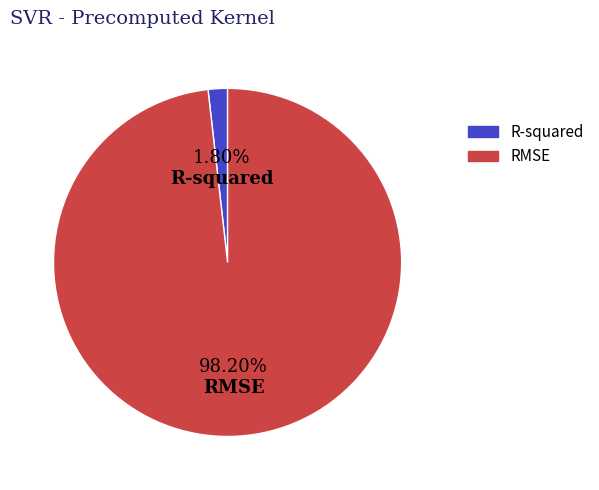

Is there any slice that represents more than half of the pie?

Yes